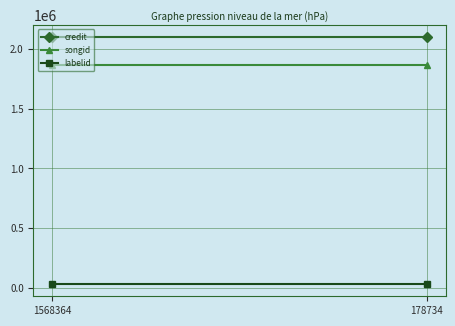

At 1568364, list the series in order from largest to smallest.

credit, songid, labelid